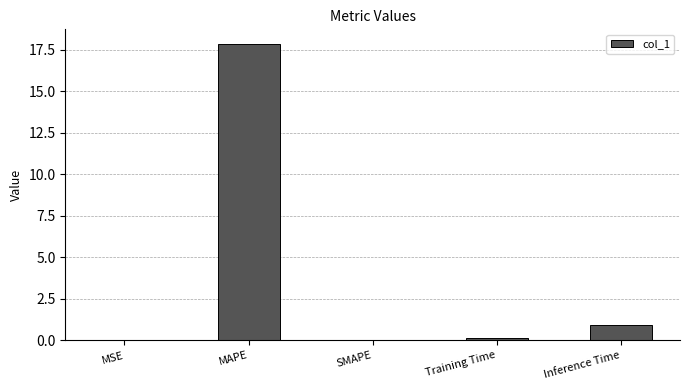

At which label is the value closest to 8?

Inference Time